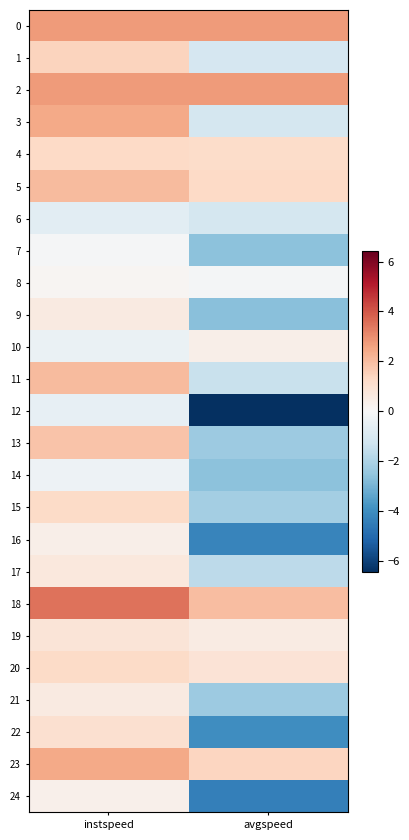

At which category is the sum across all series the highest?

instspeed